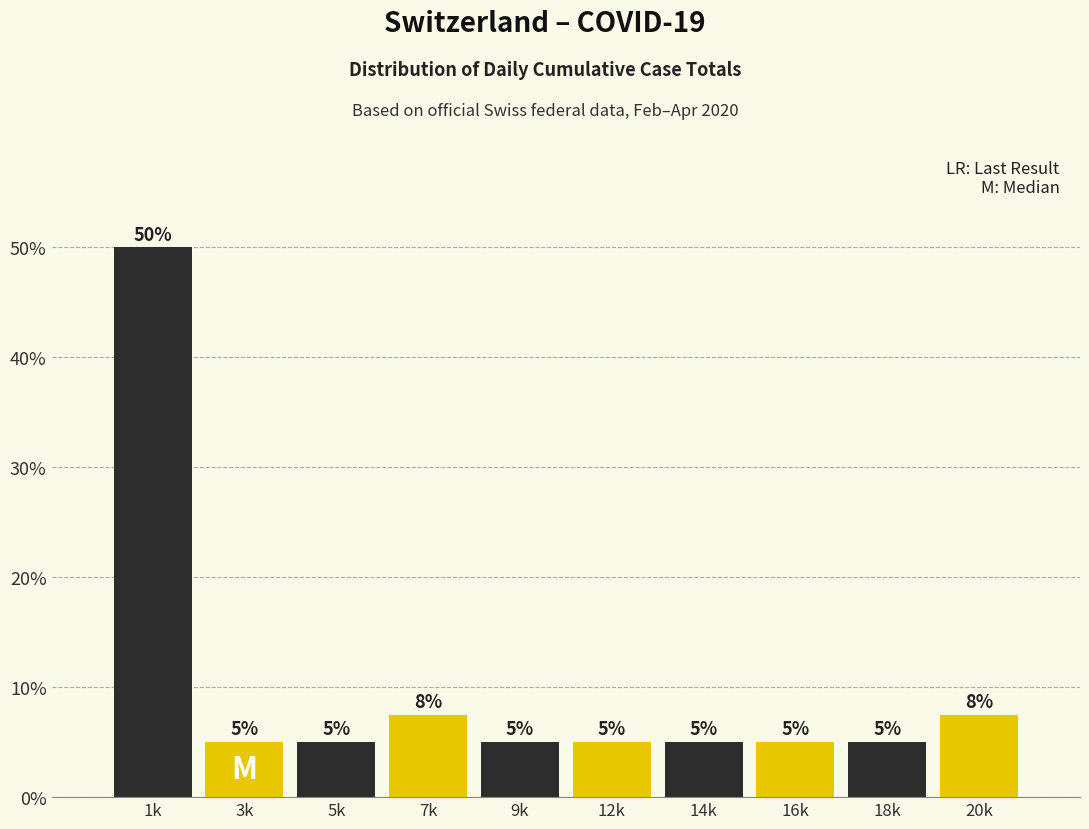

What is the label of the 10th bar from the left?

20k